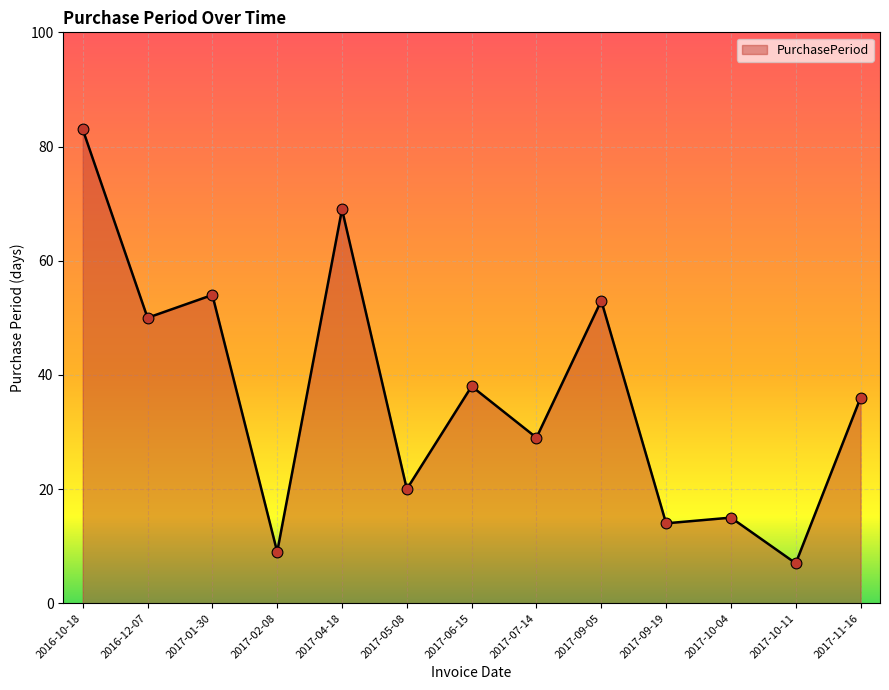

Approximately how many times larger is the value at 2016-10-18 compared to 2017-09-05?

1.6